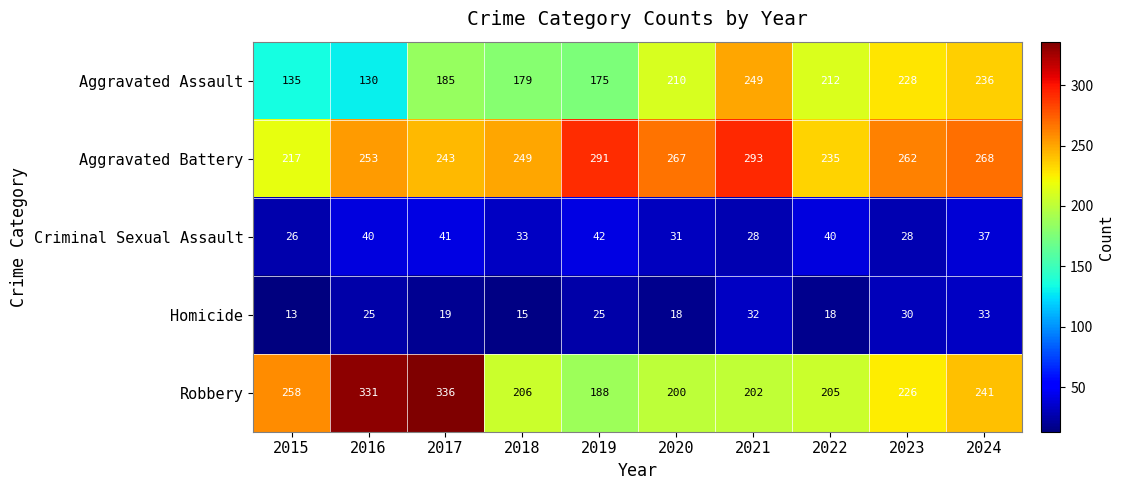

What is the difference between the highest and lowest values at 2020?

249